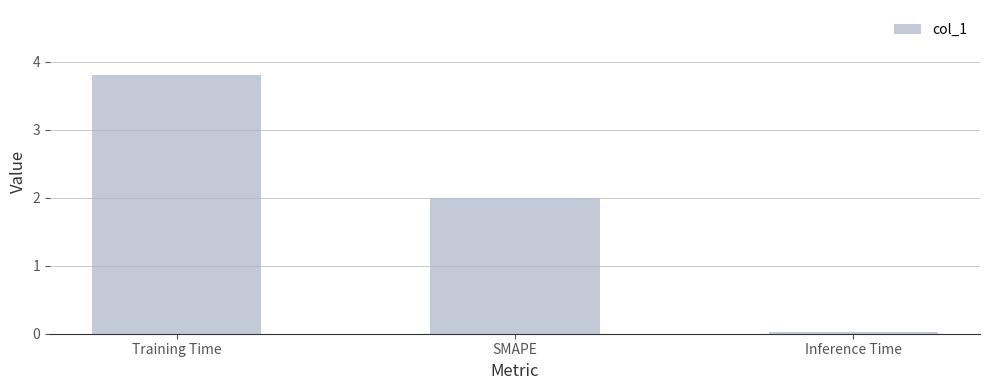

What is the change in value from Training Time to Inference Time?

-3.8